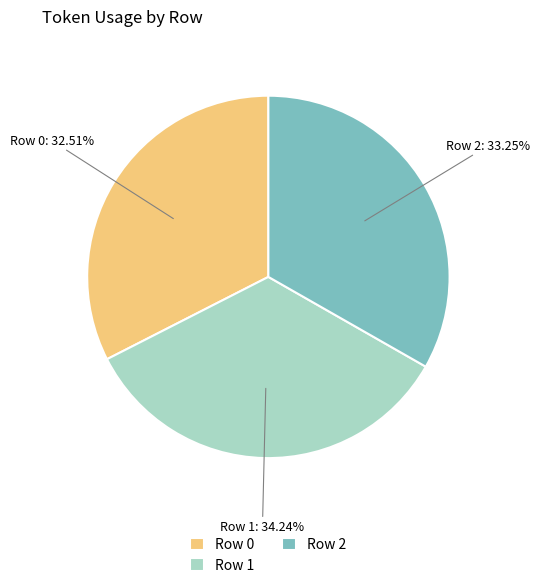

To the nearest percent, what is the average slice percentage?

33%